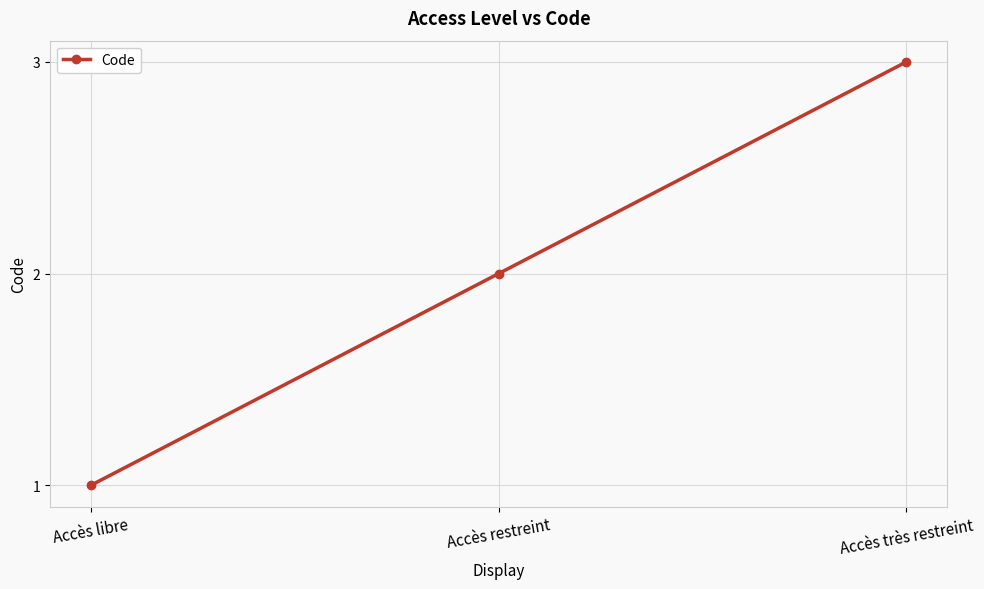

What is the change in value from Accès restreint to Accès très restreint?

+1